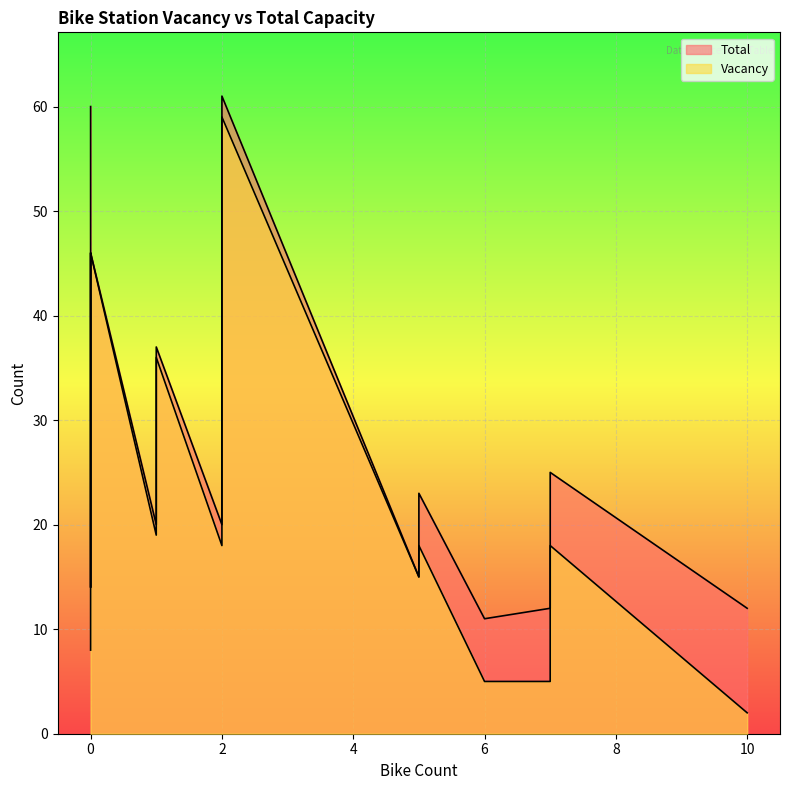

Rank the series at 5 from lowest to highest value.

Vacancy, Total